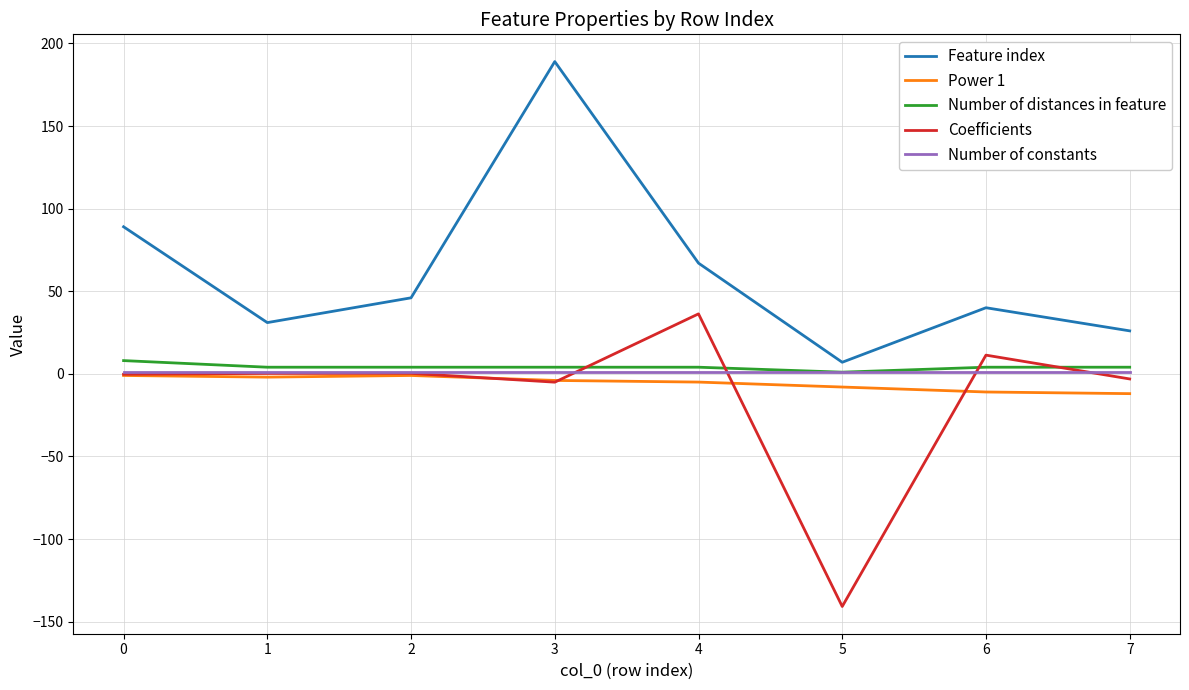

What is the sum of the Number of distances in feature values at 1 and 2?

8.0